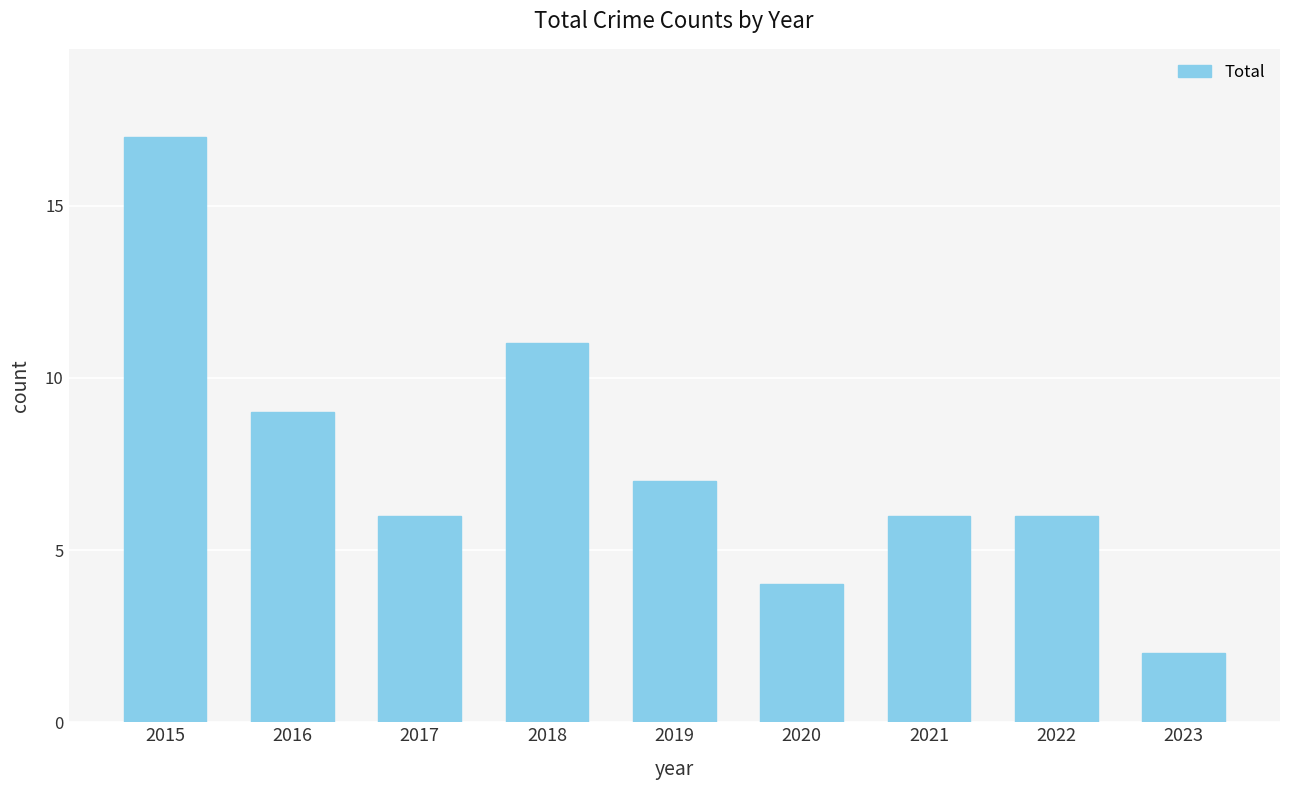

Approximately how many times larger is the value at 2021 compared to 2016?

0.7